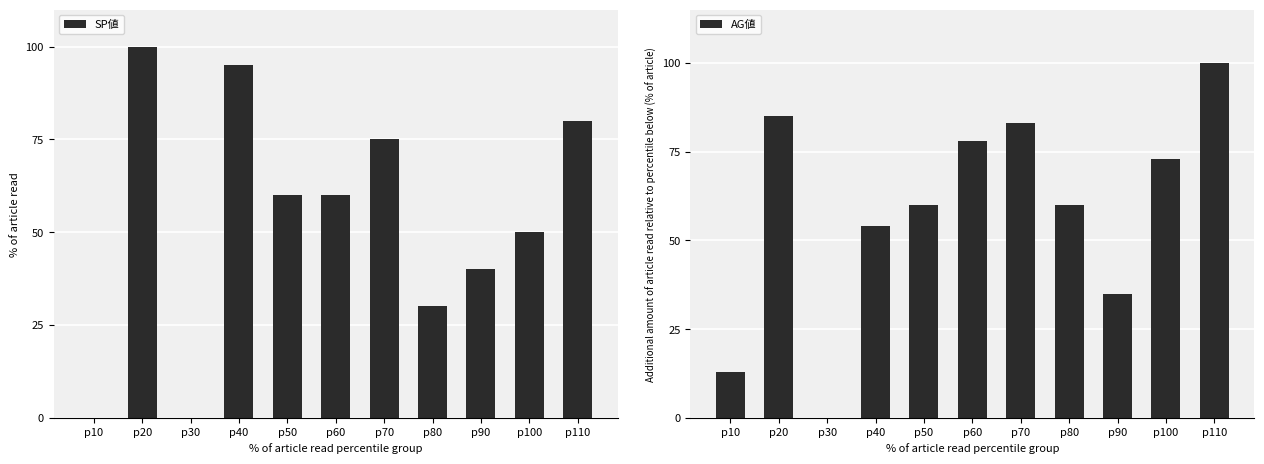

Which category has the highest value in the AG値 series?

p110